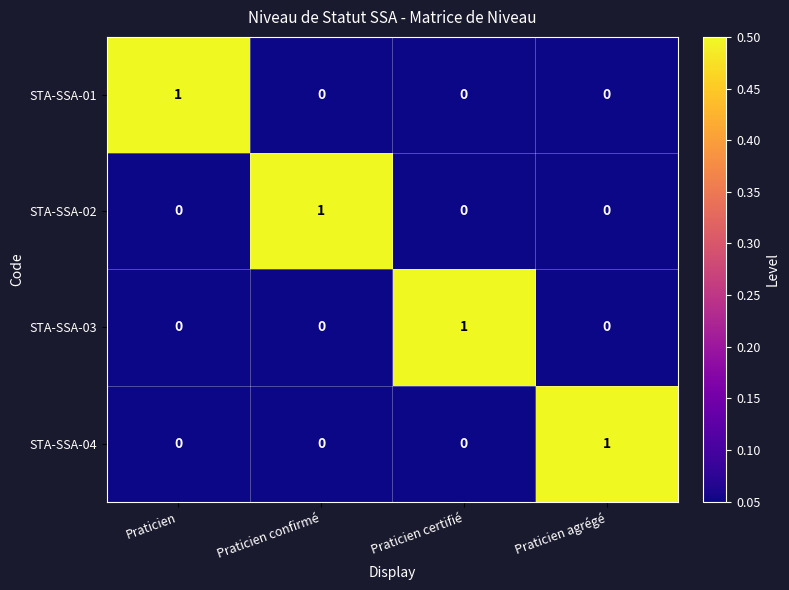

The value of STA-SSA-02 at Praticien agrégé is 0. True or false?

True